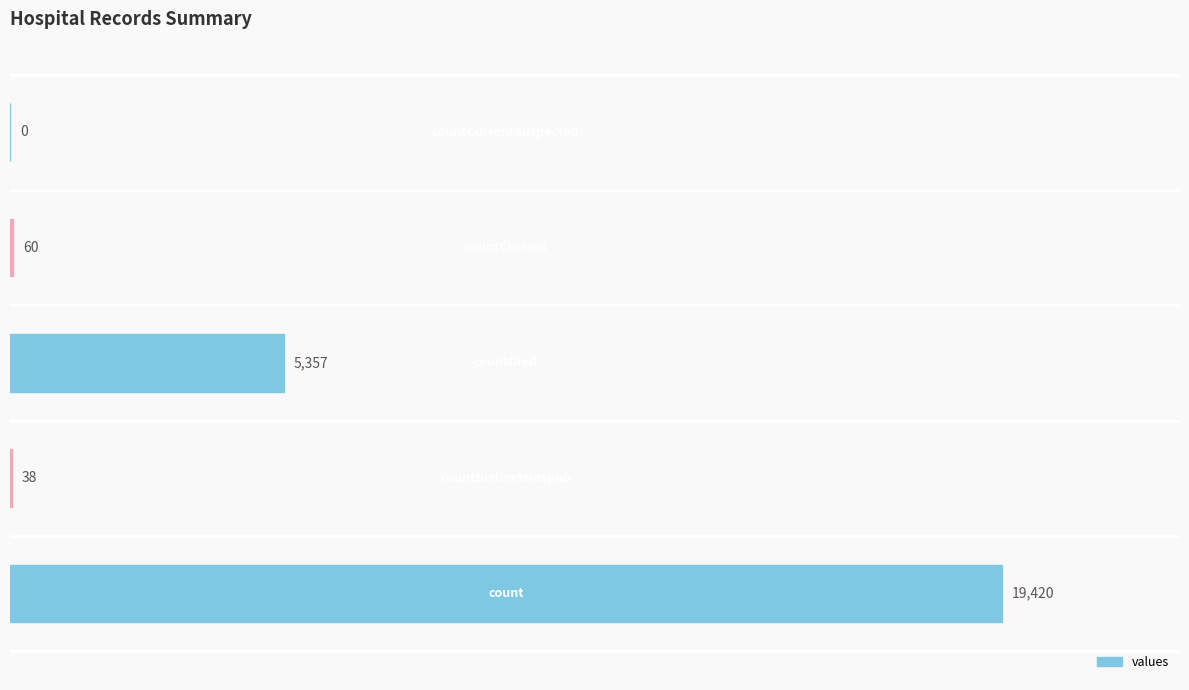

What is the greatest value displayed?

19420